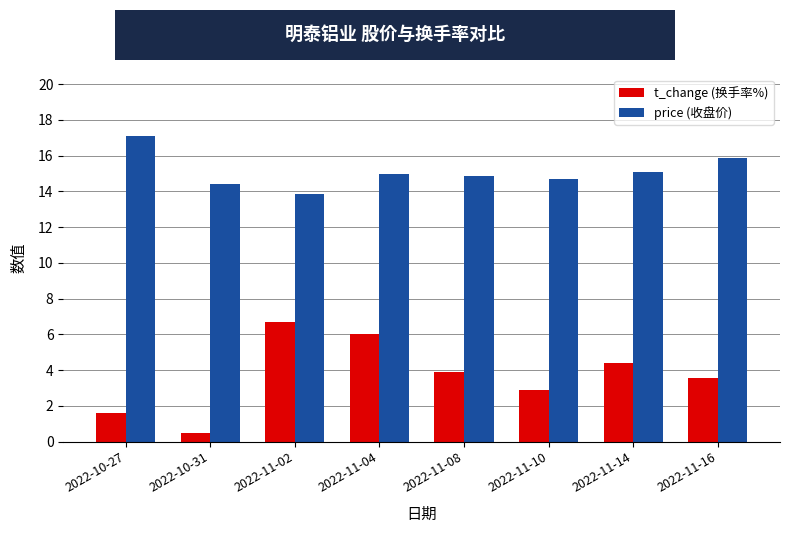

Which series has the largest range (max minus min)?

t_change (换手率%)